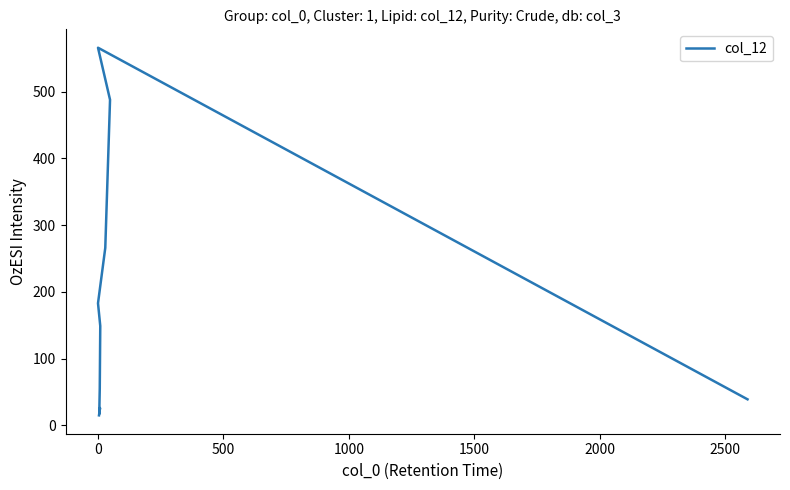

What is the sum of all values?

1804